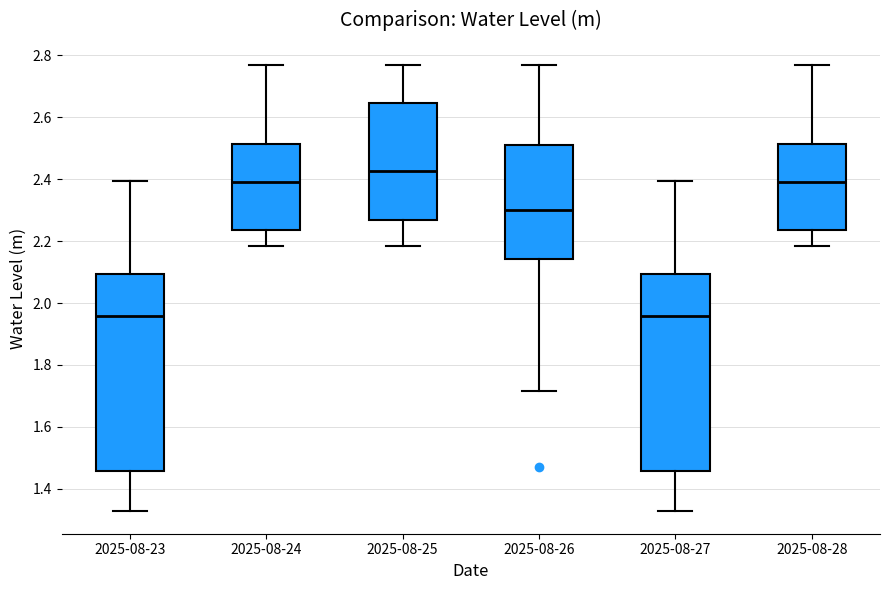

Reading left to right, transcribe this box plot: for each box, give where its median line is, the range the box spans, and where its two whiskers end, as read against the y-axis. The values are not printed on the chart, so give them approximately, as read against the axis.

2025-08-23: median 1.96, box 1.46 to 2.10, whiskers 1.32 to 2.40
2025-08-24: median 2.38, box 2.24 to 2.52, whiskers 2.18 to 2.76
2025-08-25: median 2.42, box 2.26 to 2.64, whiskers 2.18 to 2.76
2025-08-26: median 2.30, box 2.14 to 2.50, whiskers 1.72 to 2.76
2025-08-27: median 1.96, box 1.46 to 2.10, whiskers 1.32 to 2.40
2025-08-28: median 2.38, box 2.24 to 2.52, whiskers 2.18 to 2.76